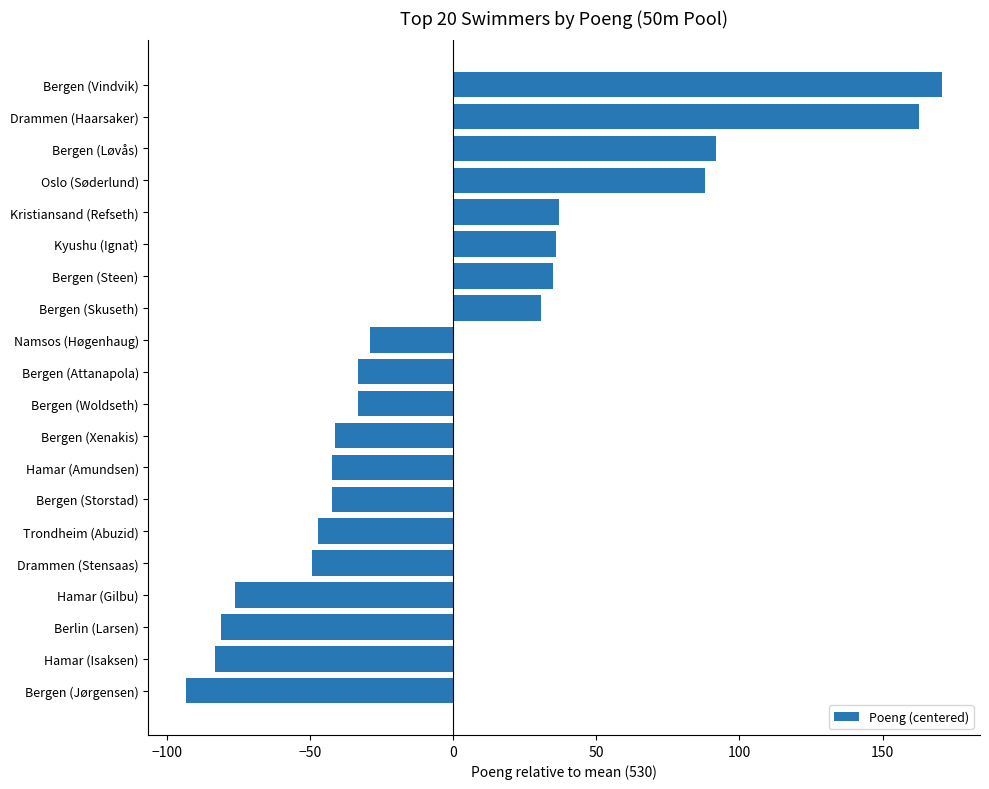

What is the label of the 2nd bar from the bottom?

Hamar (Isaksen)